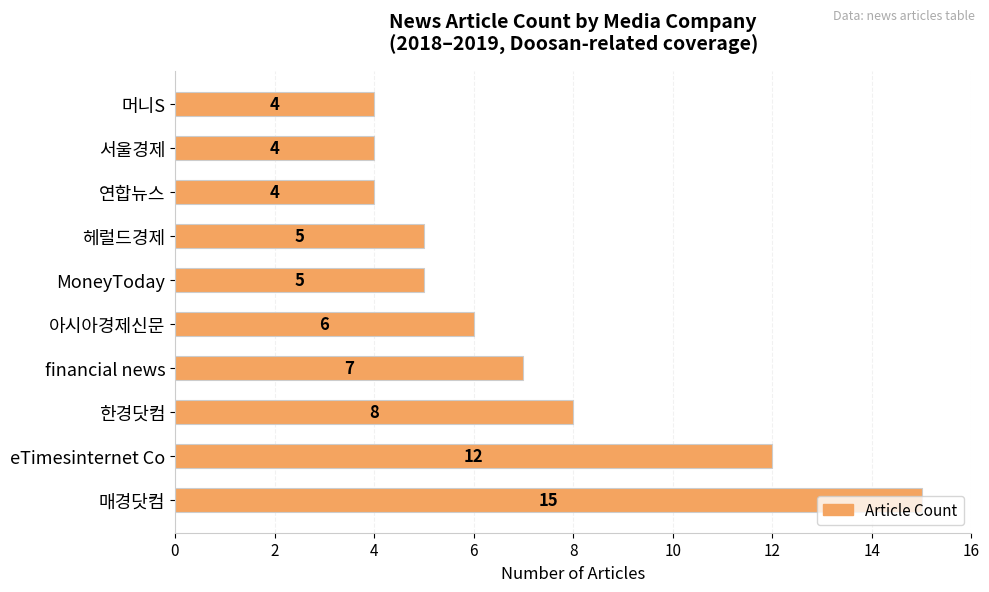

What is the change in value from eTimesinternet Co to 한경닷컴?

-4